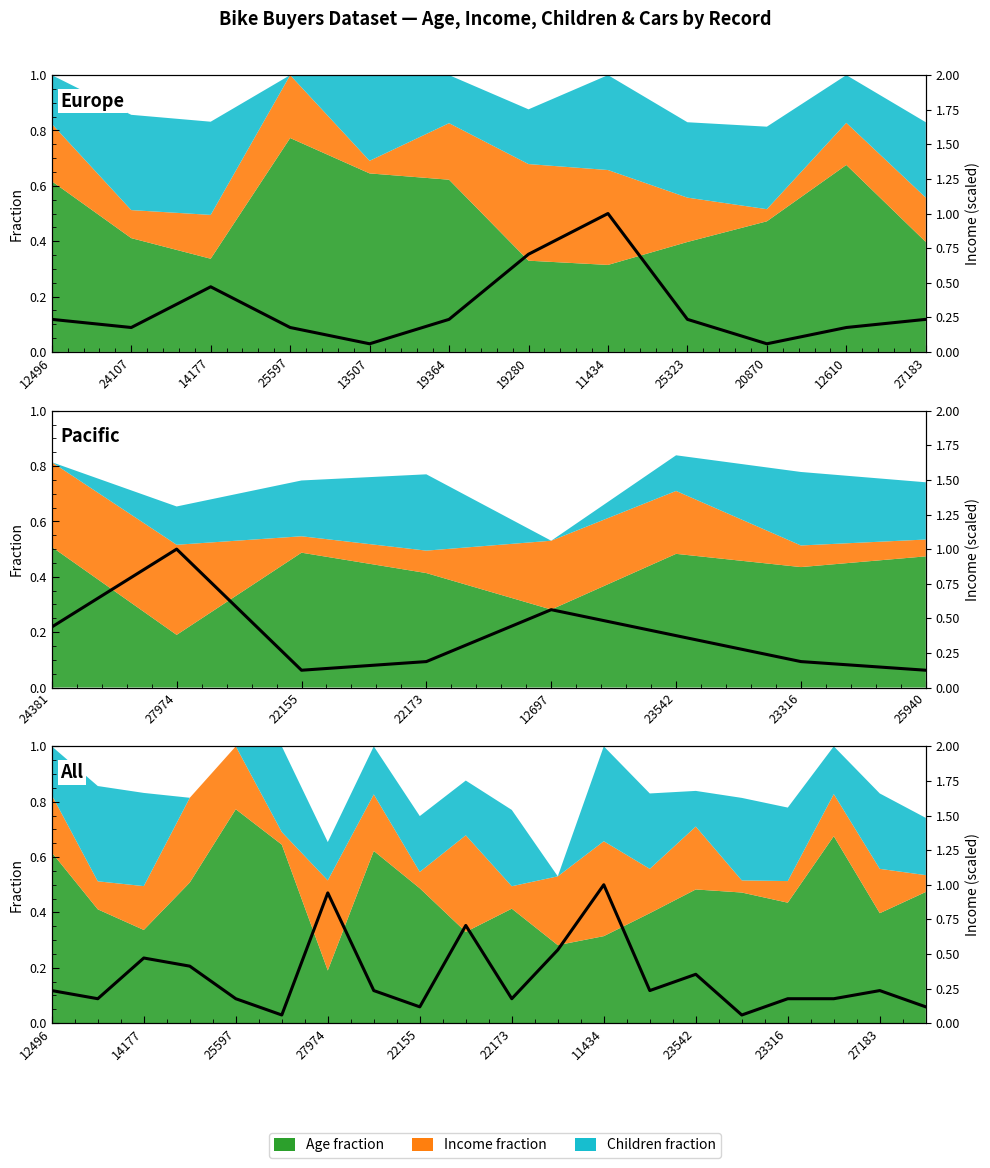

What is the maximum value shown in the chart?

1.0